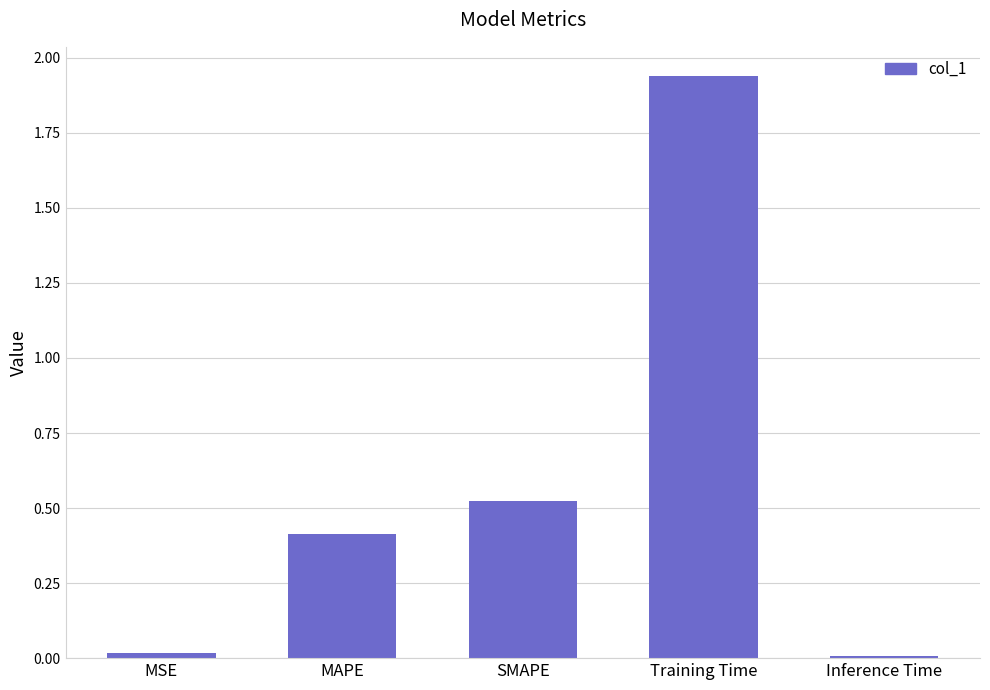

What is the sum of the values at MAPE and Training Time?

2.4